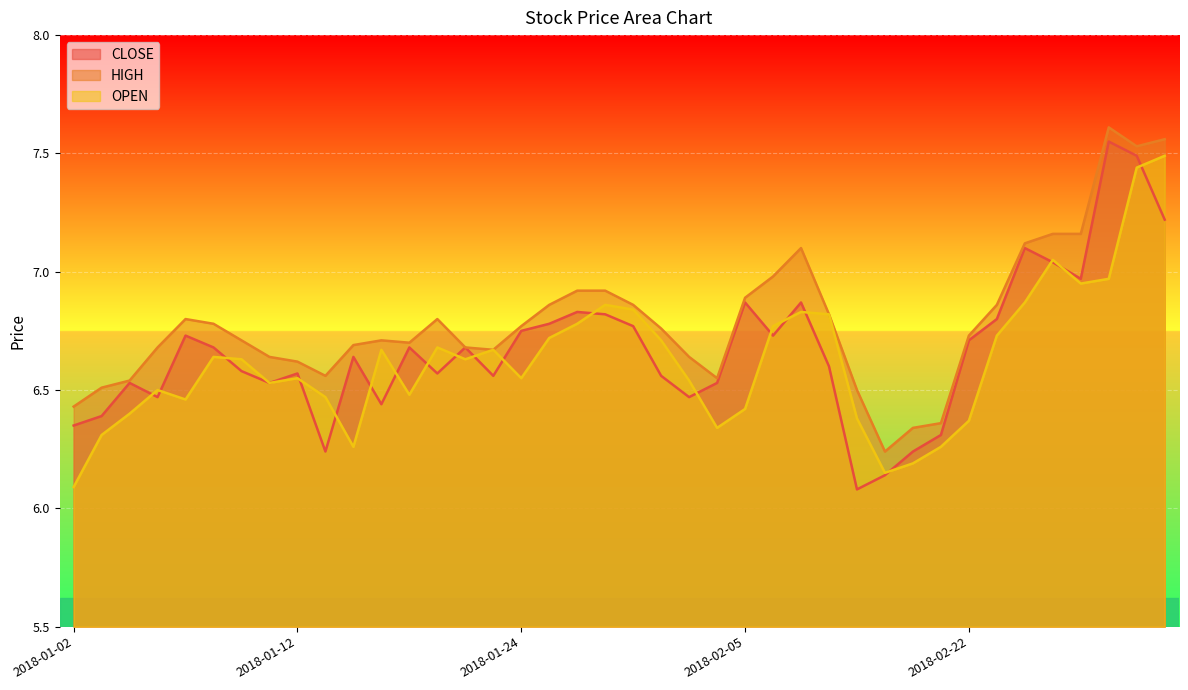

At which label does HIGH reach its peak?

2018-03-01